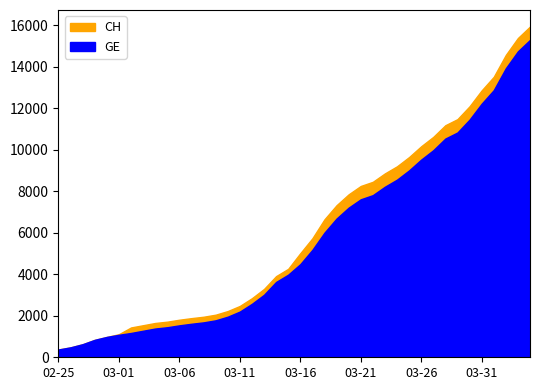

At which category is the sum across all series the highest?

2020-04-04